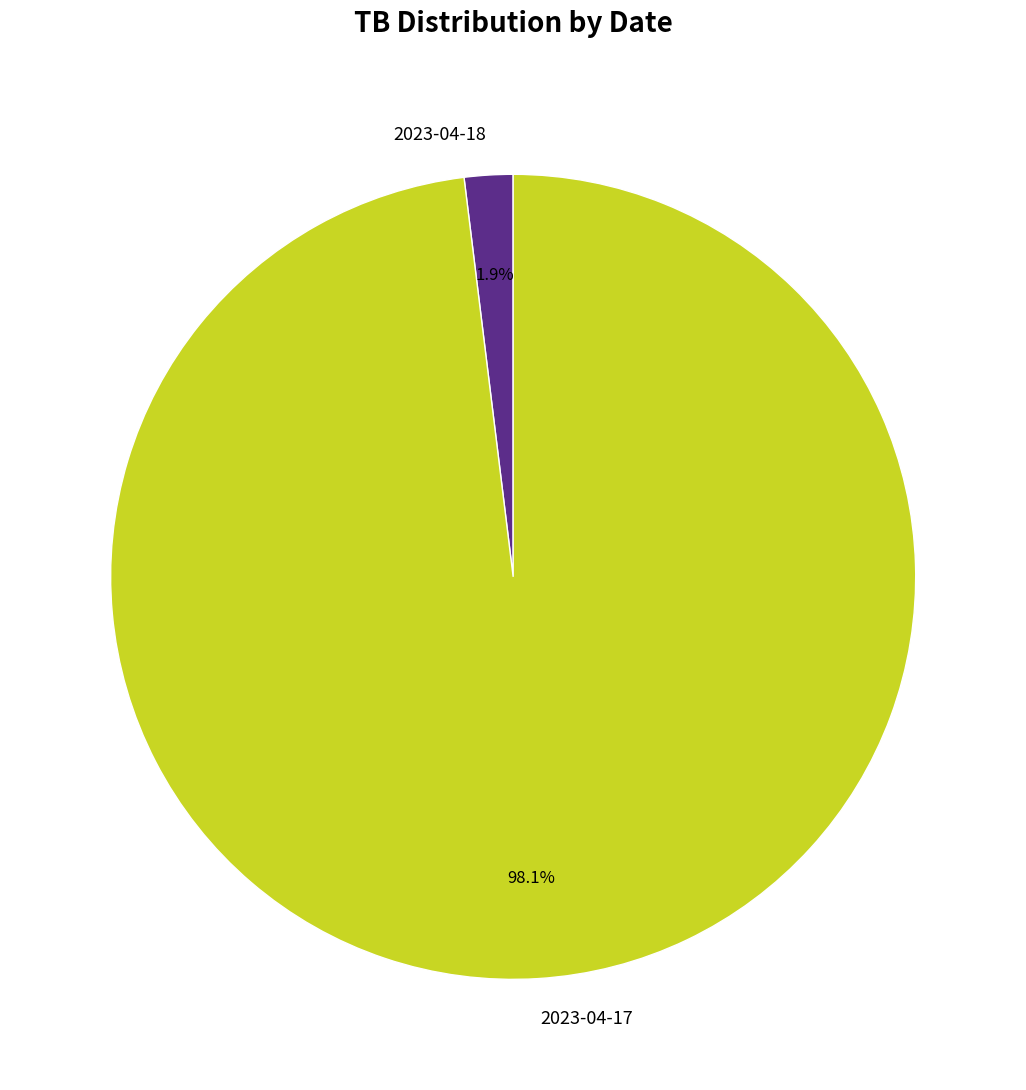

Between 2023-04-17 and 2023-04-18, which is larger?

2023-04-17